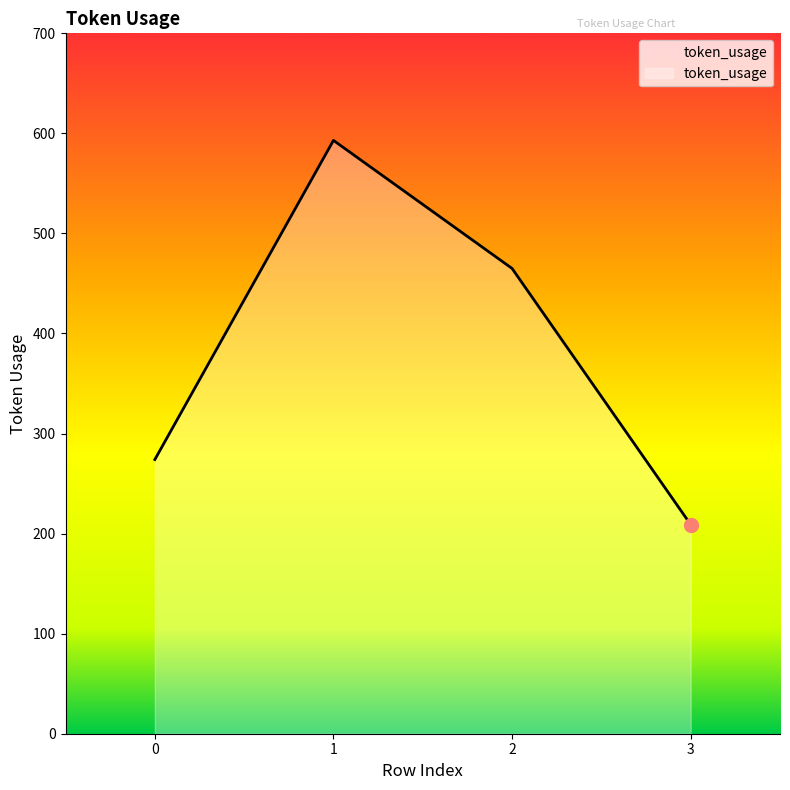

At which category does the chart reach its peak across all series?

1